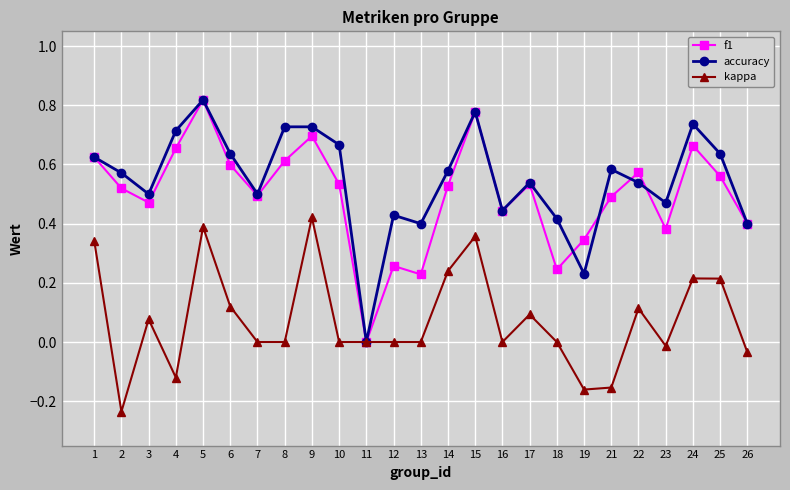

Which category has the lowest value in the accuracy series?

11